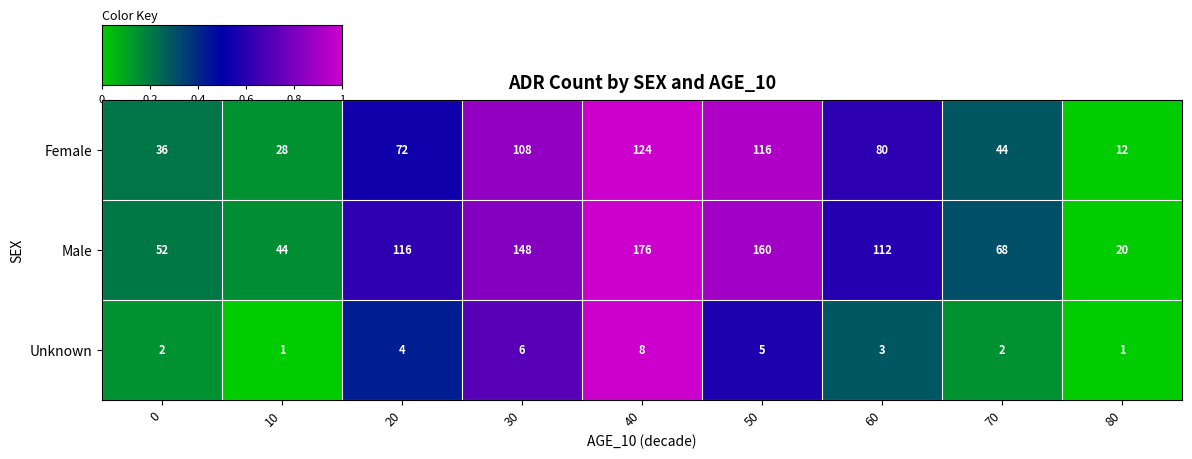

Is the value of Male at 60 greater than the value of Unknown at 50?

Yes